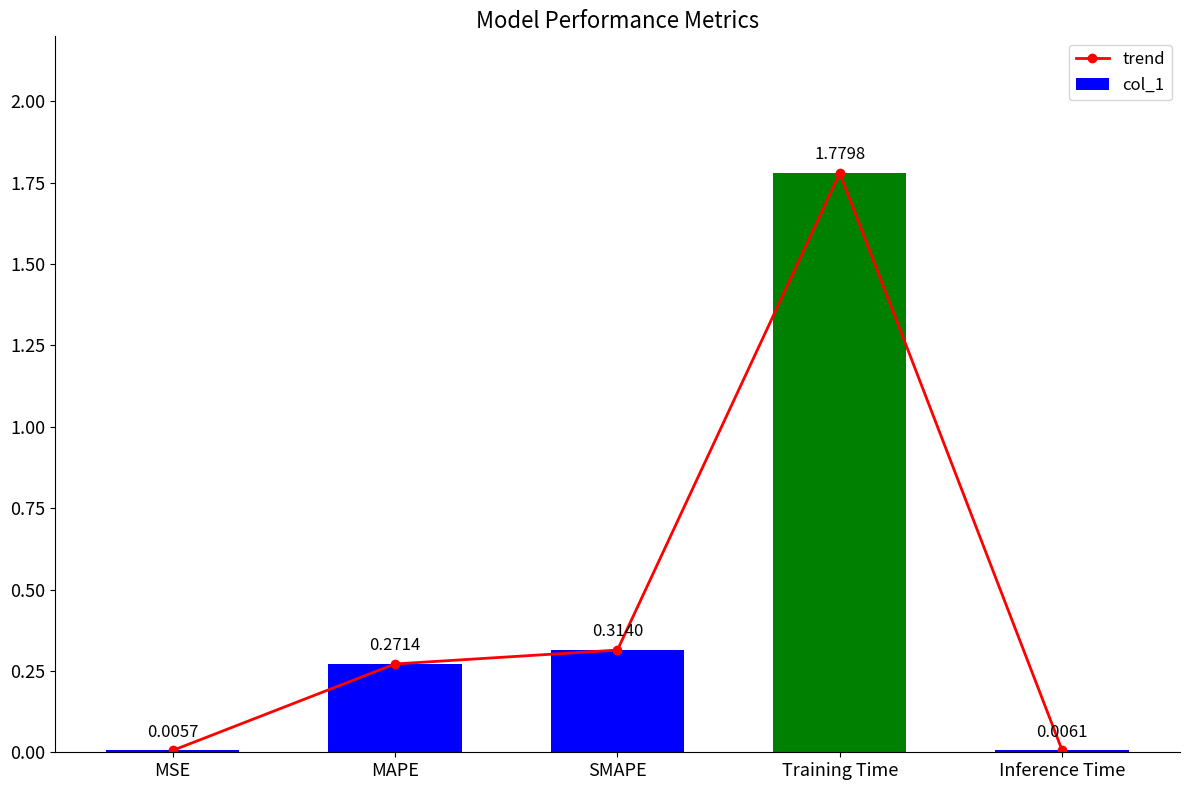

Is the value of col_1 at Training Time greater than the value of trend at Training Time?

No